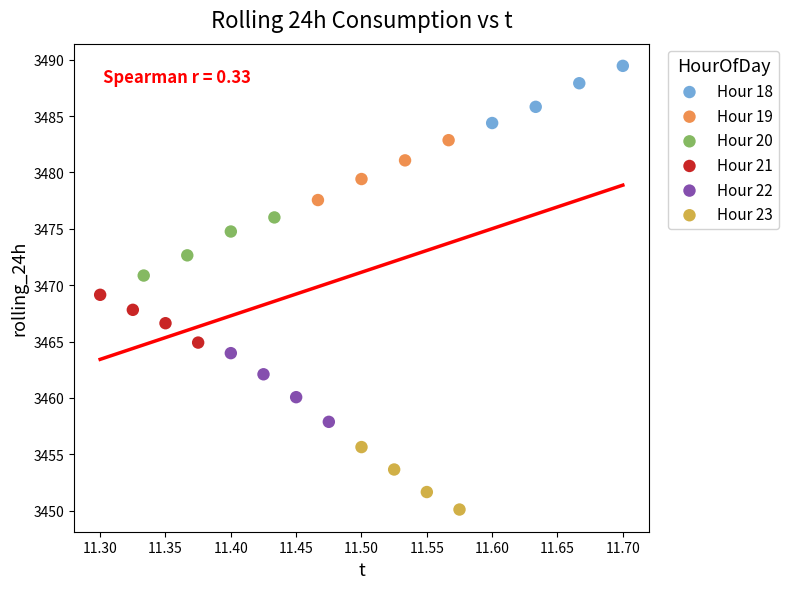

What are all the series names shown in the legend?

Hour 18, Hour 19, Hour 20, Hour 21, Hour 22, Hour 23